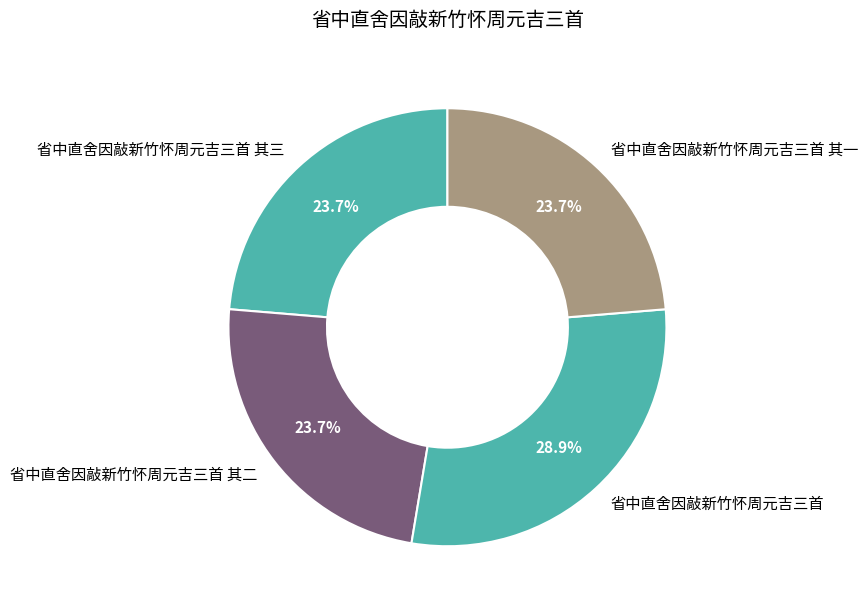

To the nearest percent, what is the combined percentage of 省中直舍因敲新竹怀周元吉三首 其三 and 省中直舍因敲新竹怀周元吉三首 其一?

47%